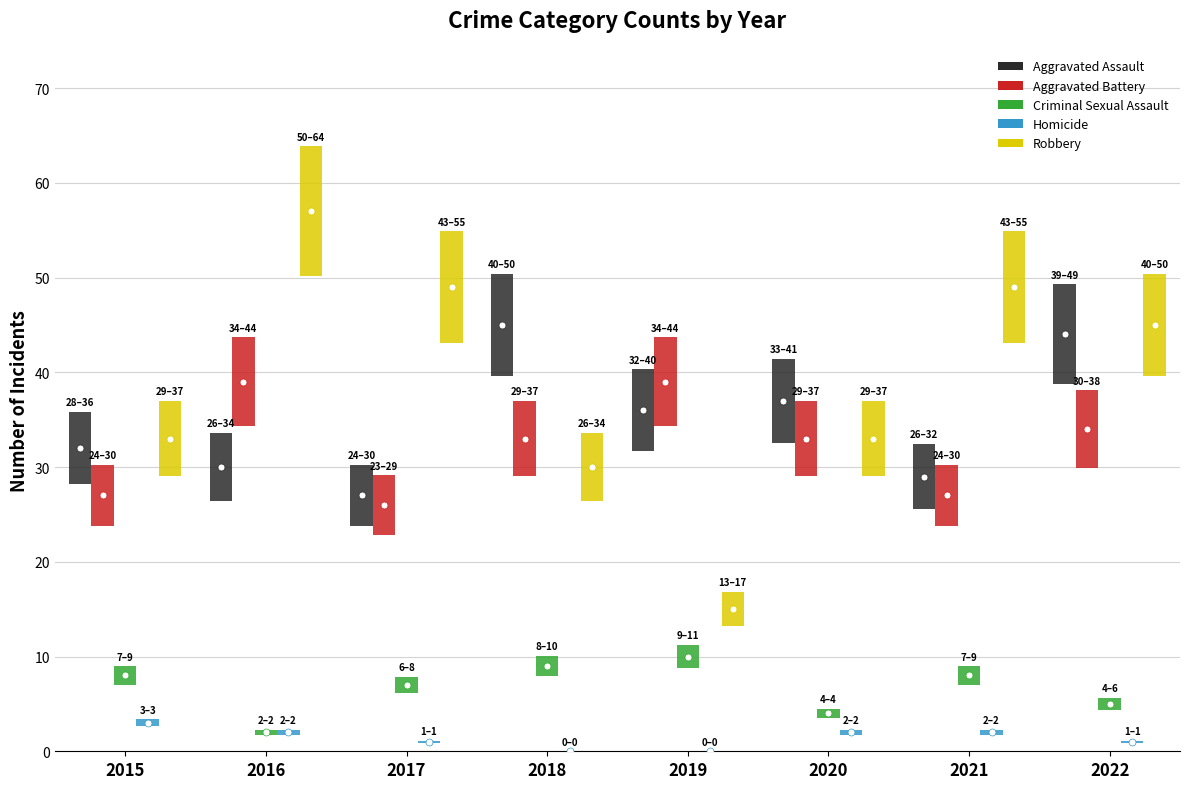

Between 2017 and 2019, which series saw the biggest shift?

Robbery